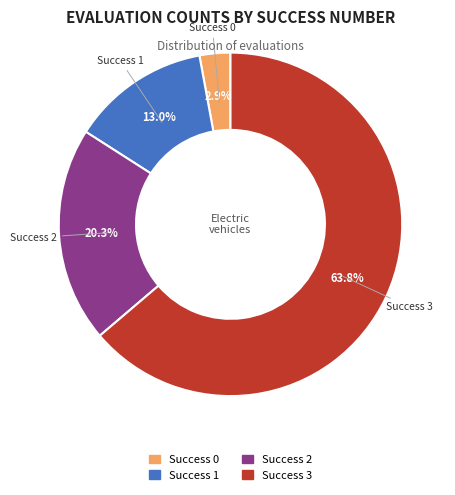

How many segments does this pie chart have?

4